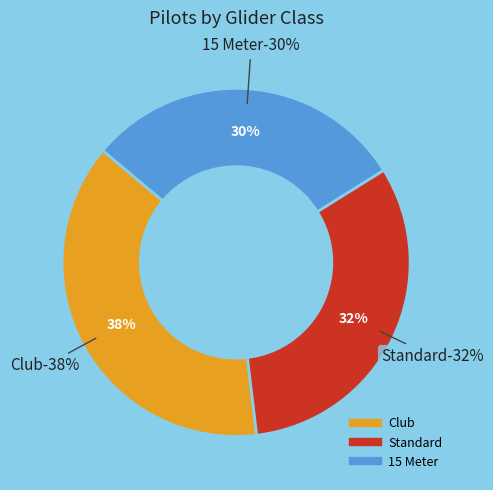

Combined, what portion of the pie is Club and Standard?

70.0%